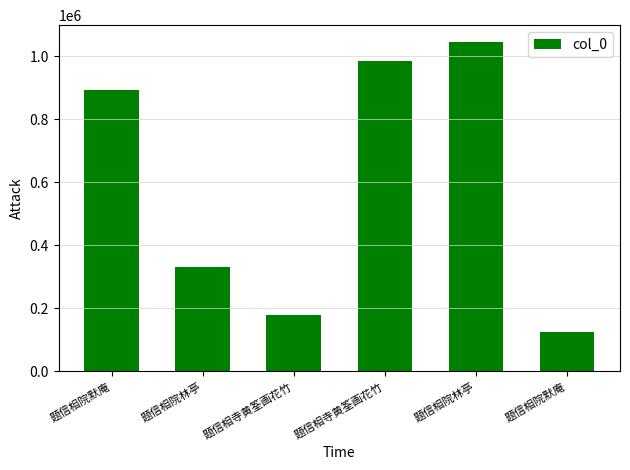

Is it true that the value at 题信相寺黄筌画花竹 is 179161?

True